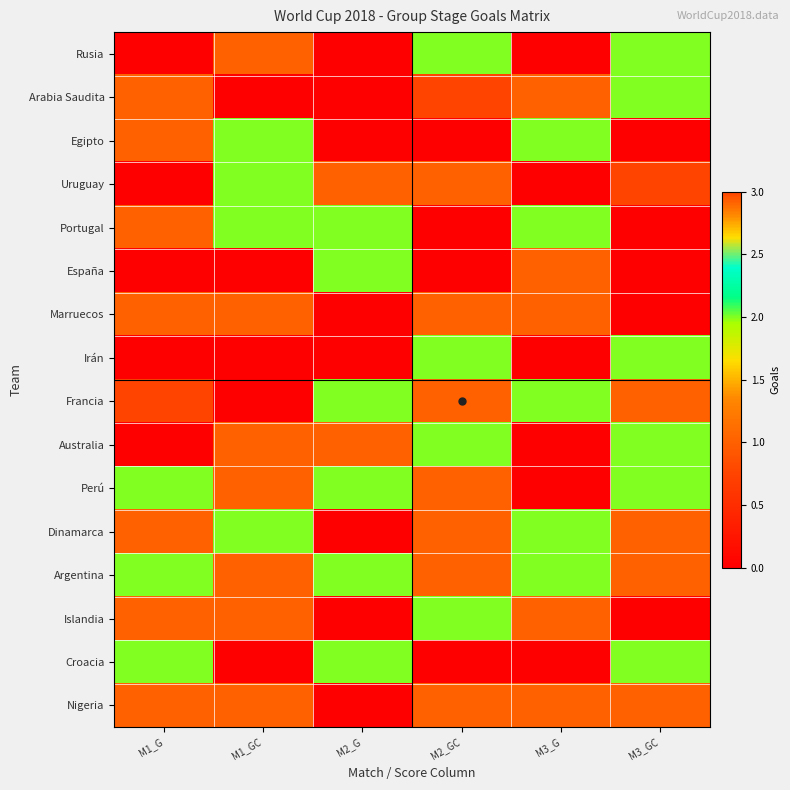

At how many categories does at least one series exceed 2?

3